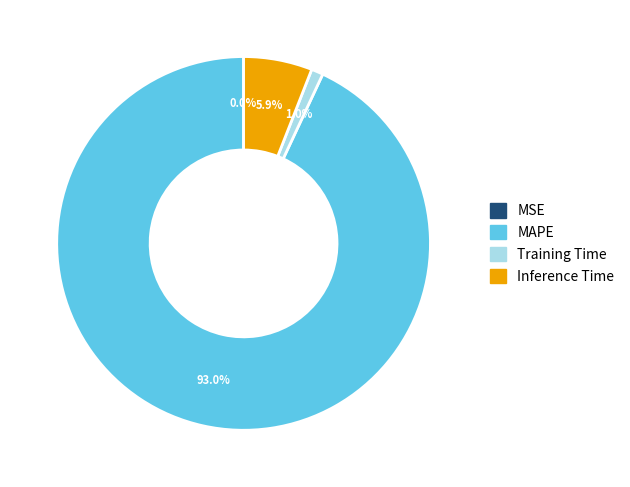

Do Training Time and MAPE together represent more than half of the pie?

Yes